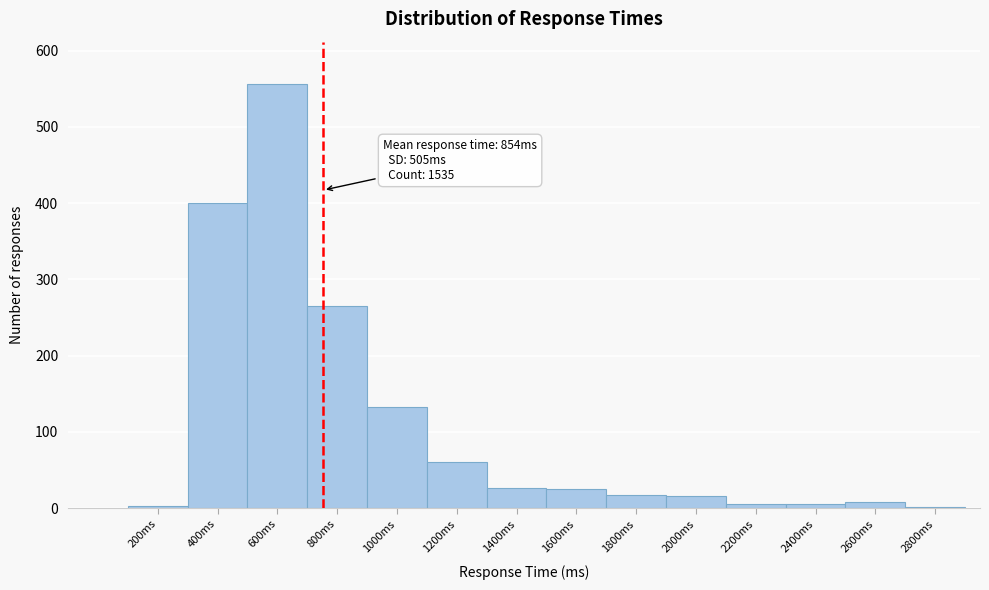

What is the label of the 7th bar from the left?

1400ms